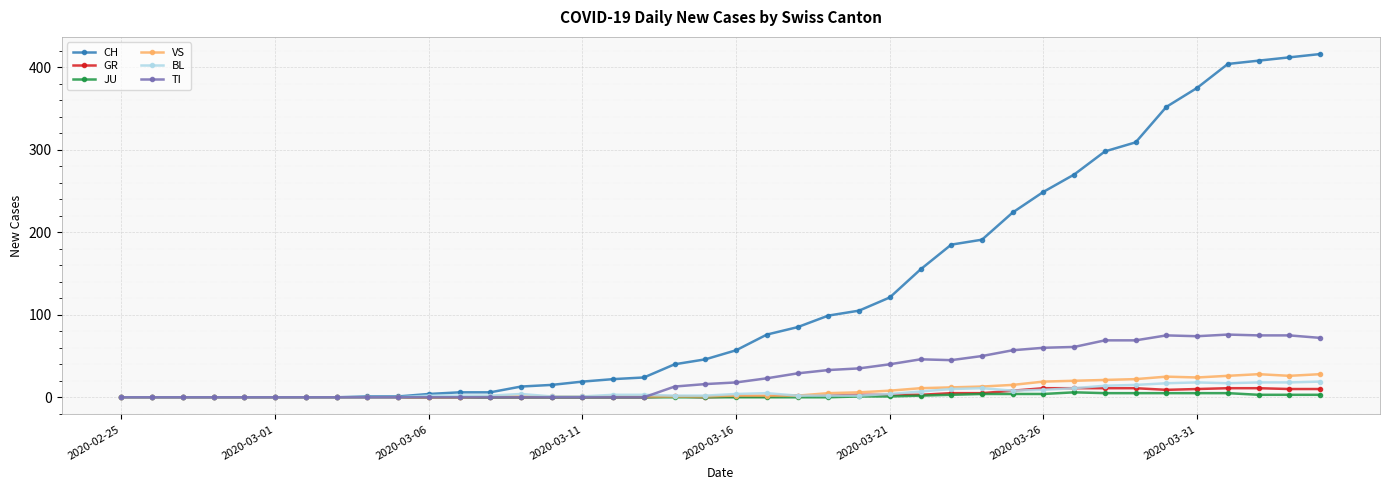

Which series has the widest spread of values?

CH